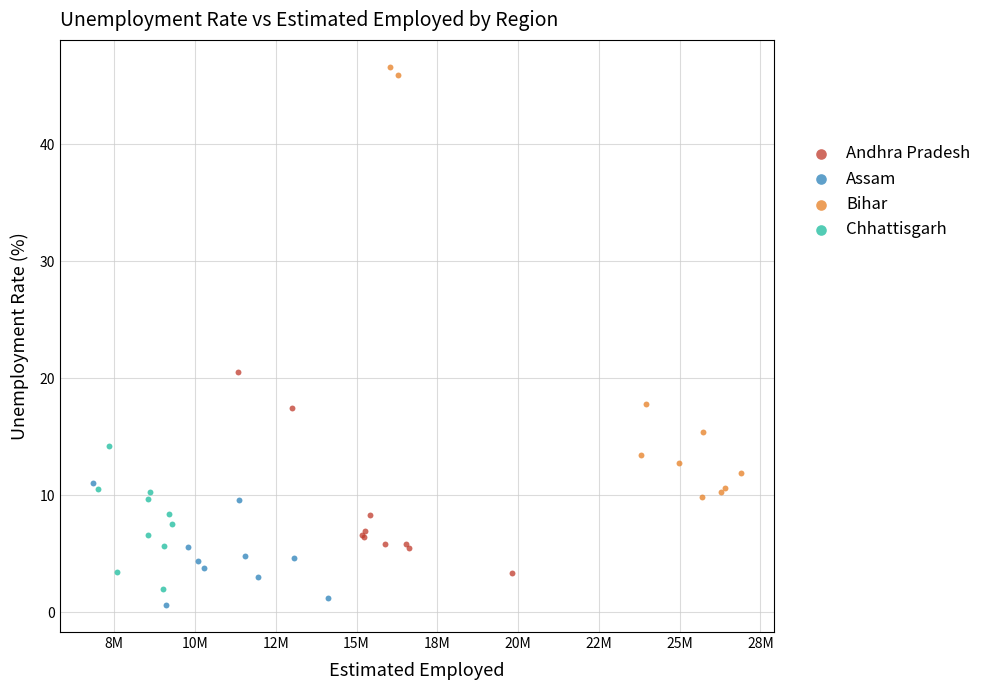

What are all the series names shown in the legend?

Andhra Pradesh, Assam, Bihar, Chhattisgarh